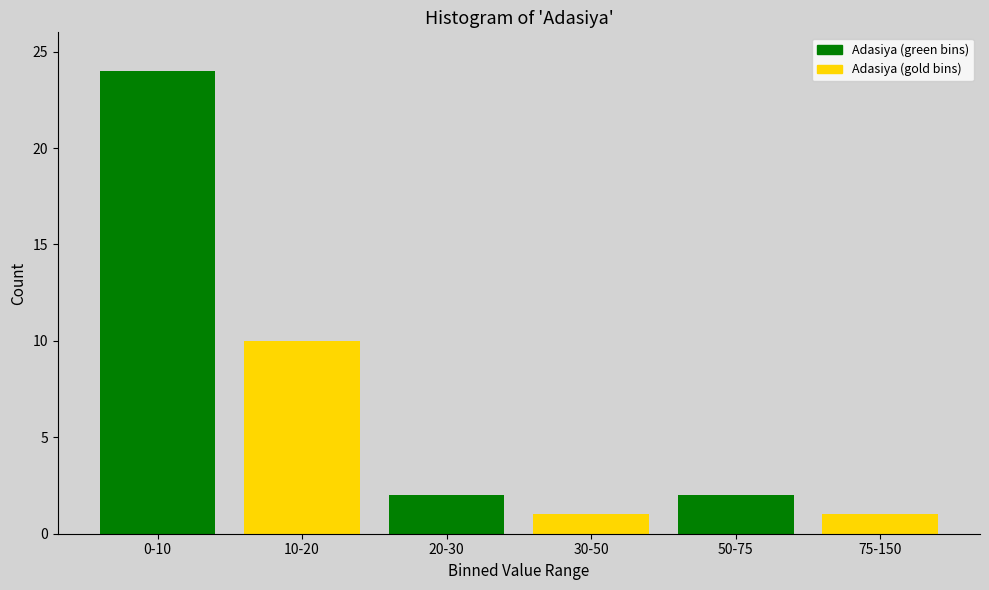

Reading right to left, what are all the values shown in this chart?

1	2	1	2	10	24